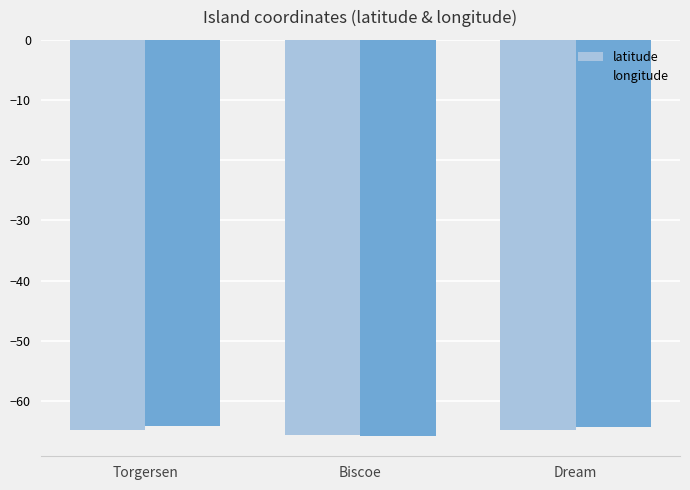

At Torgersen, list the series in order from largest to smallest.

longitude, latitude